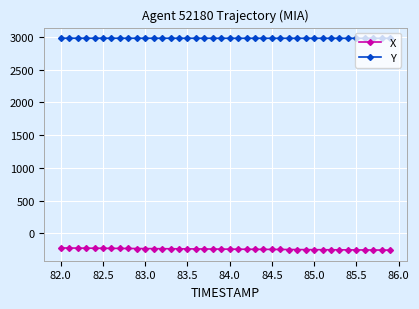

Rank the series by their average value, from lowest to highest.

X, Y